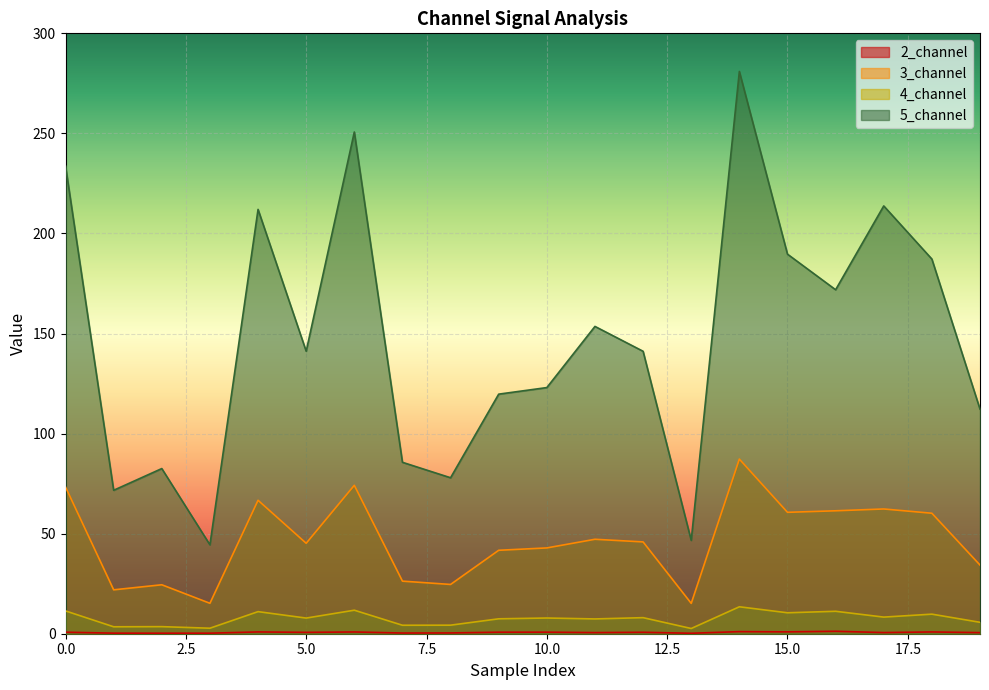

What is the total value across all series at 12?

195.8